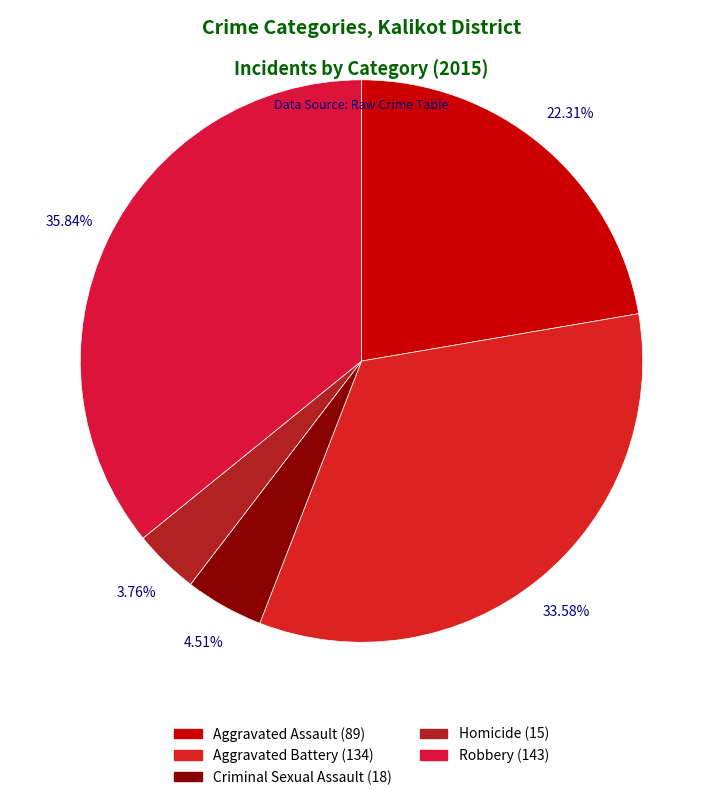

Is there a majority slice in this chart?

No